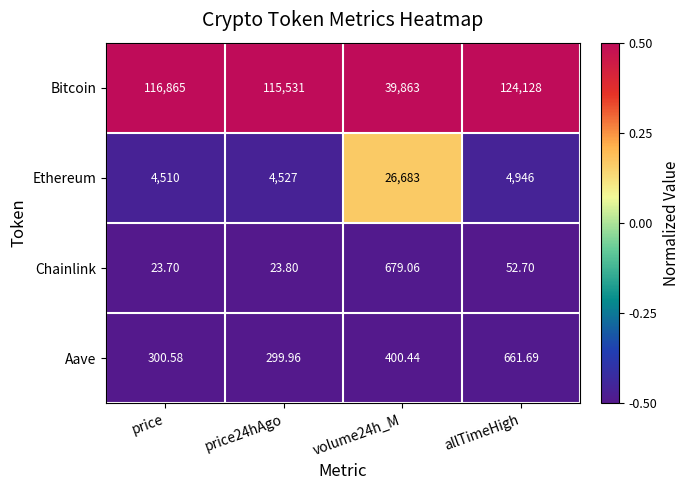

Which series changed the most between price and allTimeHigh?

Bitcoin